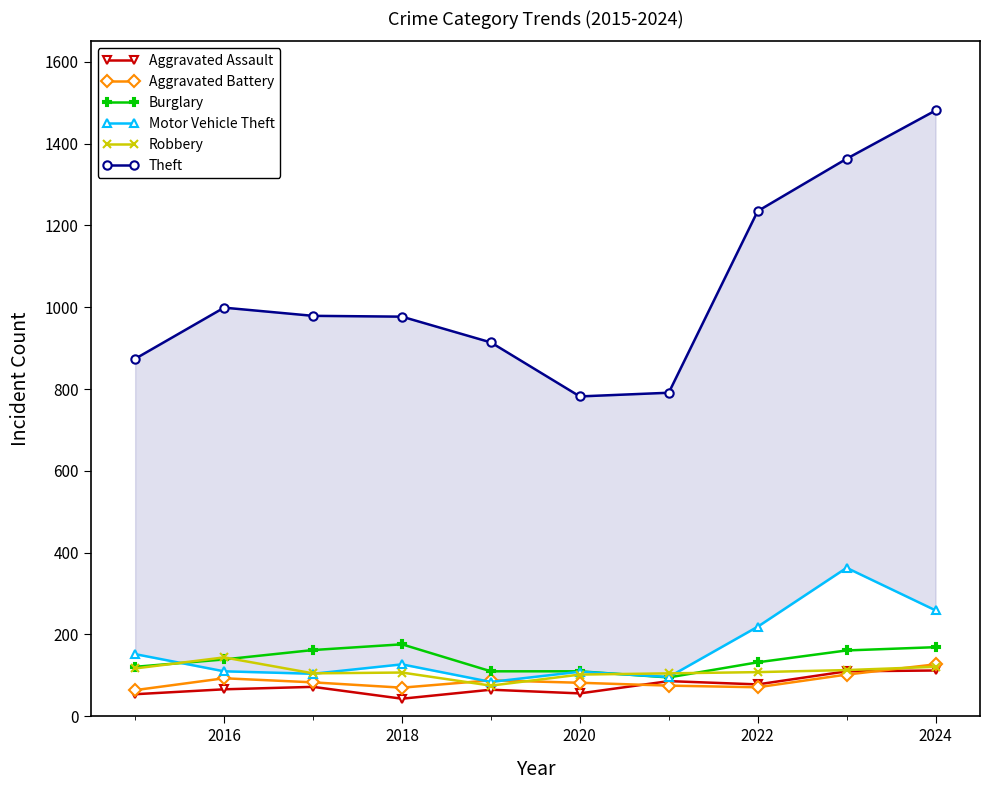

The Aggravated Battery series shows 127 at 2024. True or false?

True